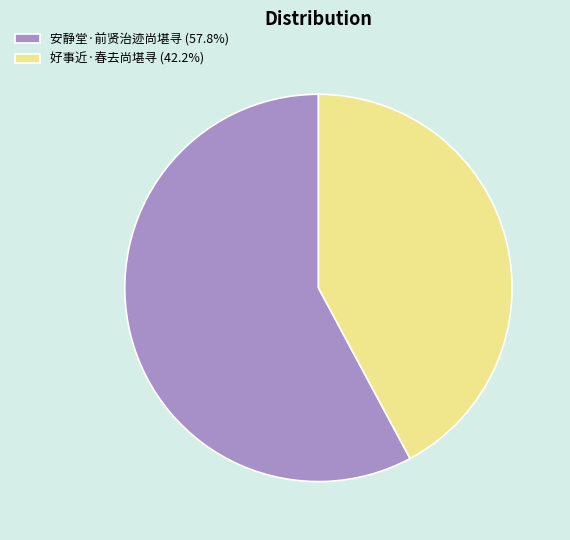

Does 好事近·春去尚堪寻 (42.2%) represent more than half of the total?

No